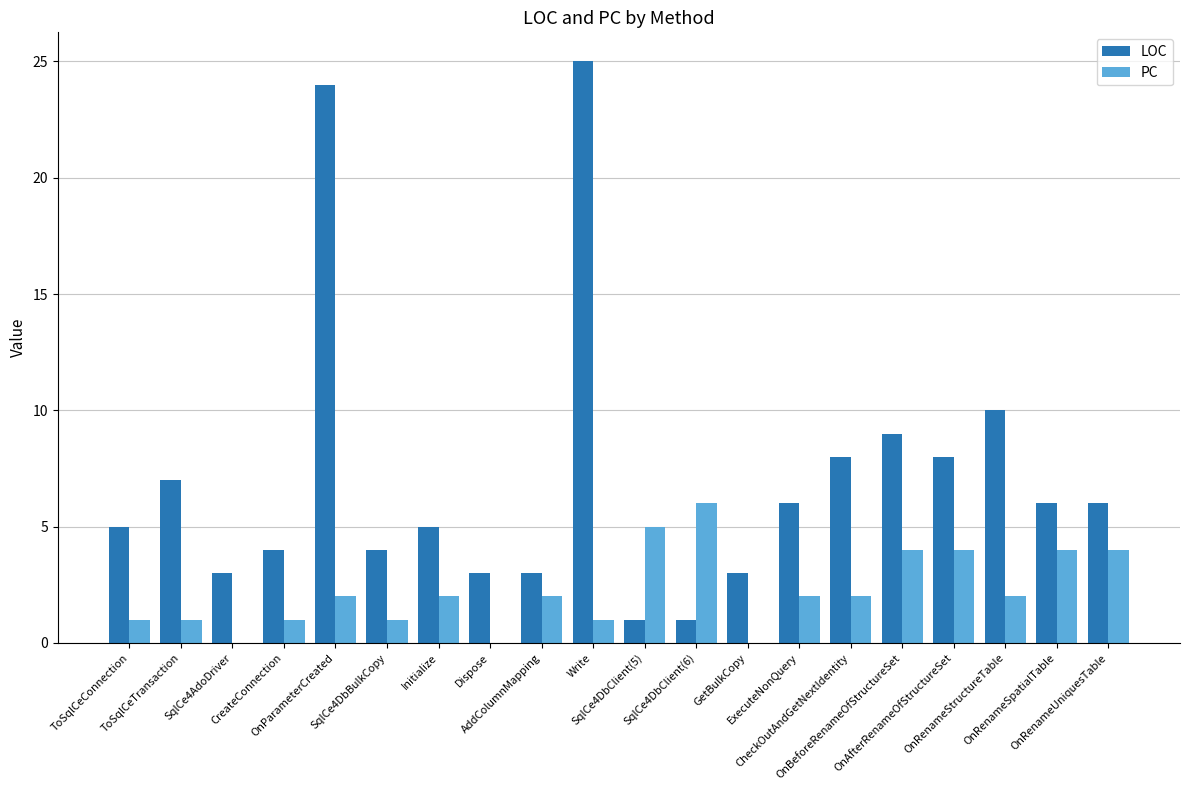

What is the maximum value shown in the chart?

25